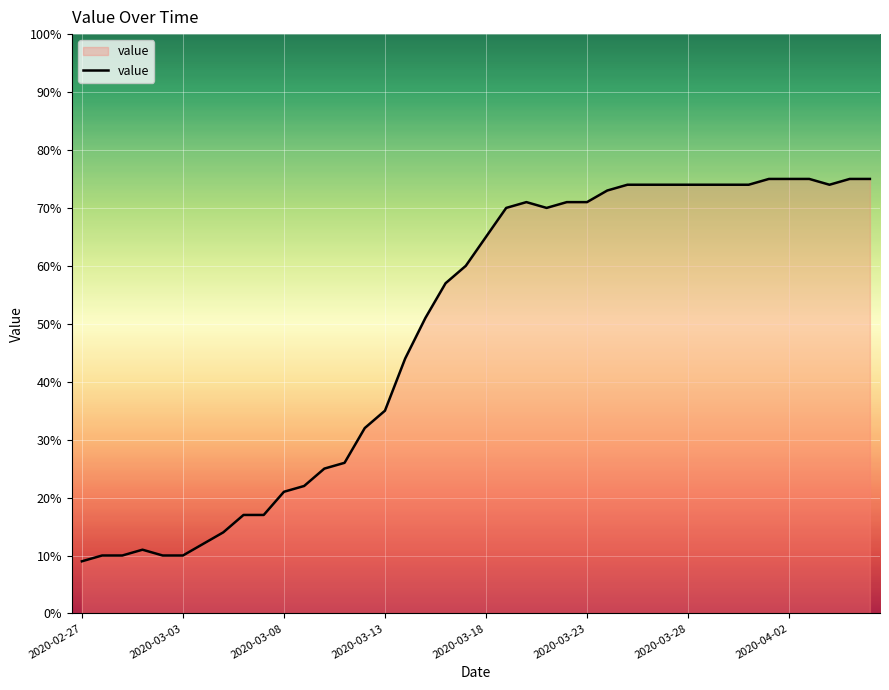

Does the chart have visible grid lines?

Yes